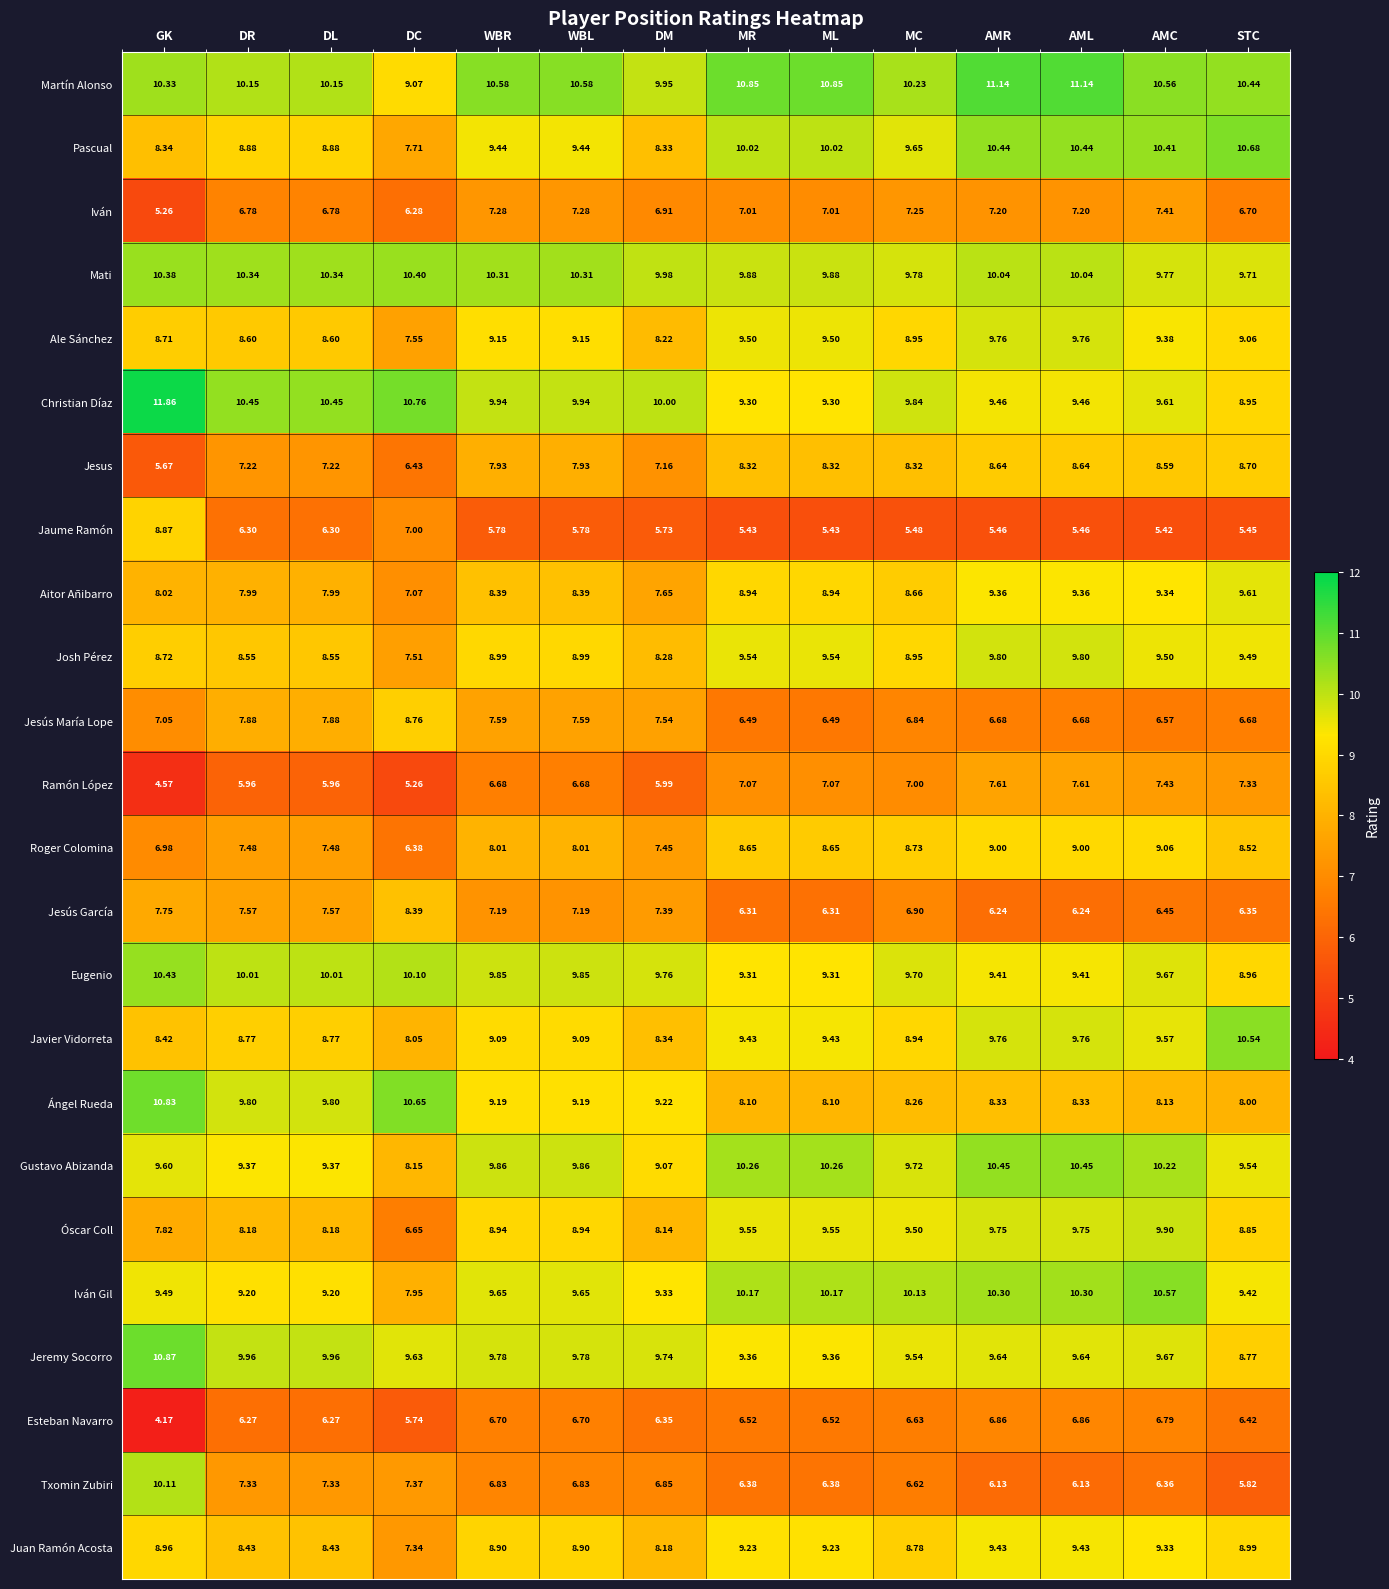

Which category has the lowest value across all series?

GK